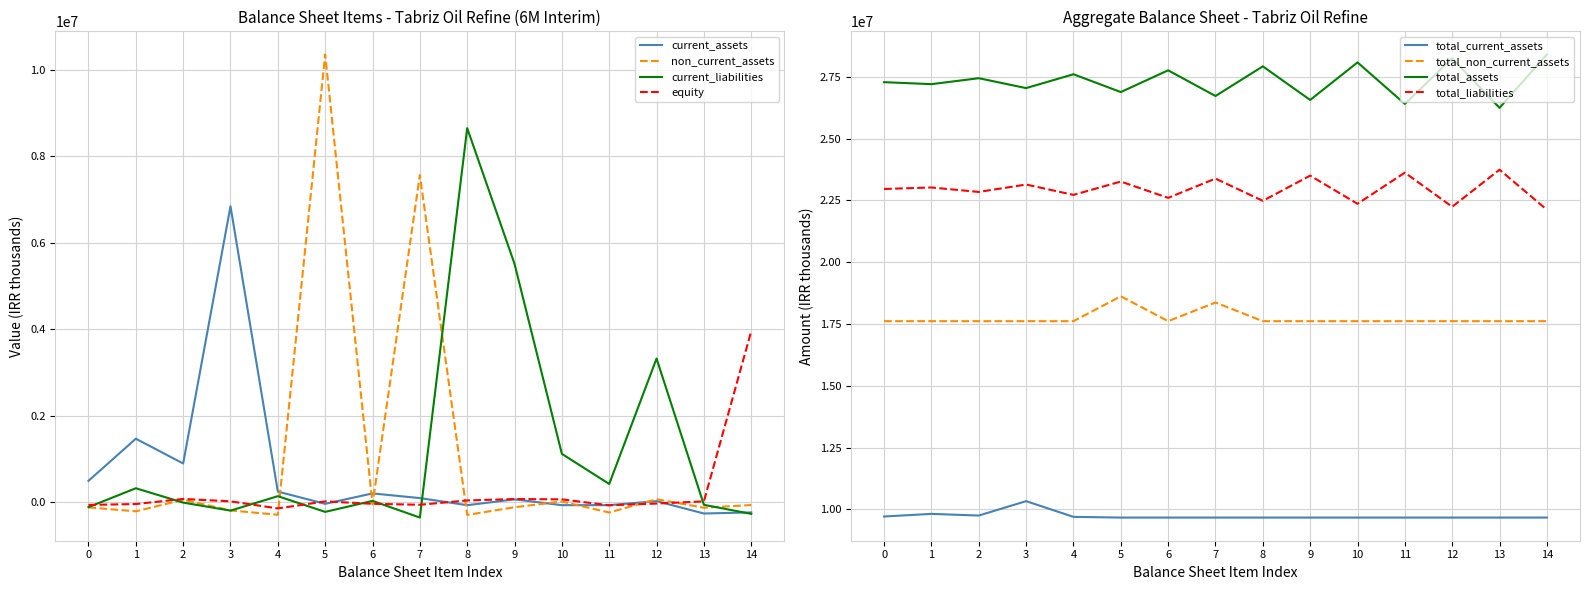

What is the maximum value for current_assets?

6847030.4